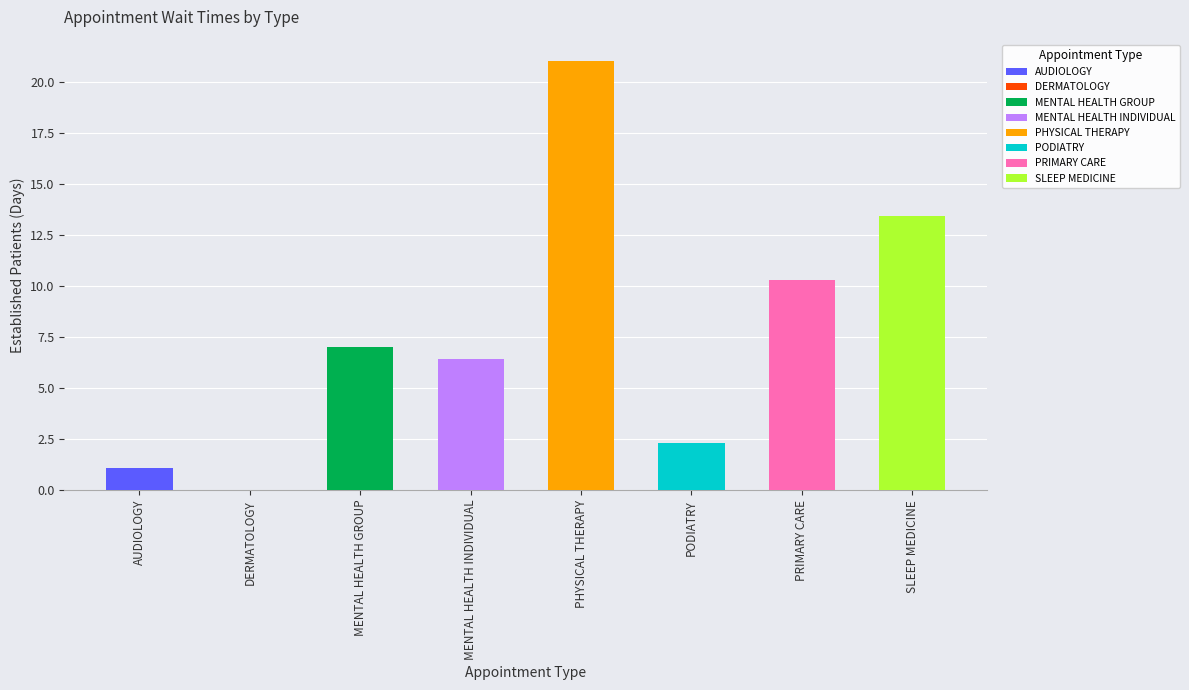

Where is the data nearest to the value 10?

PRIMARY CARE